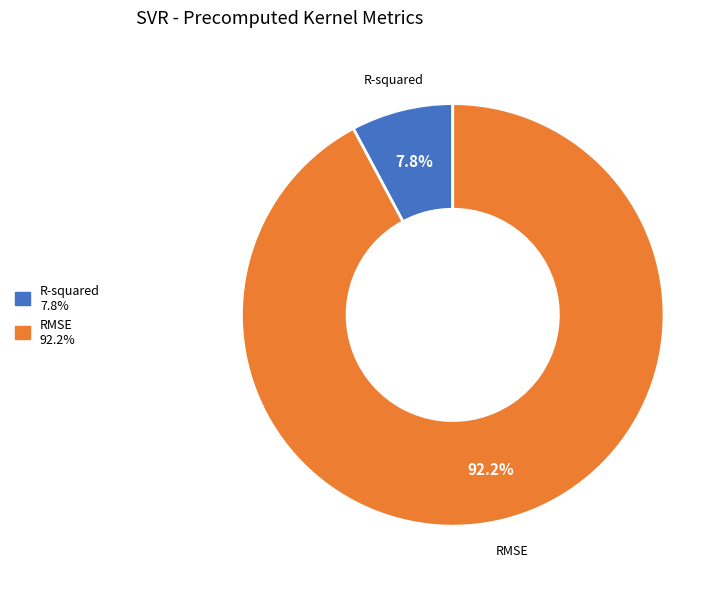

Which category has the smallest portion of the pie?

R-squared